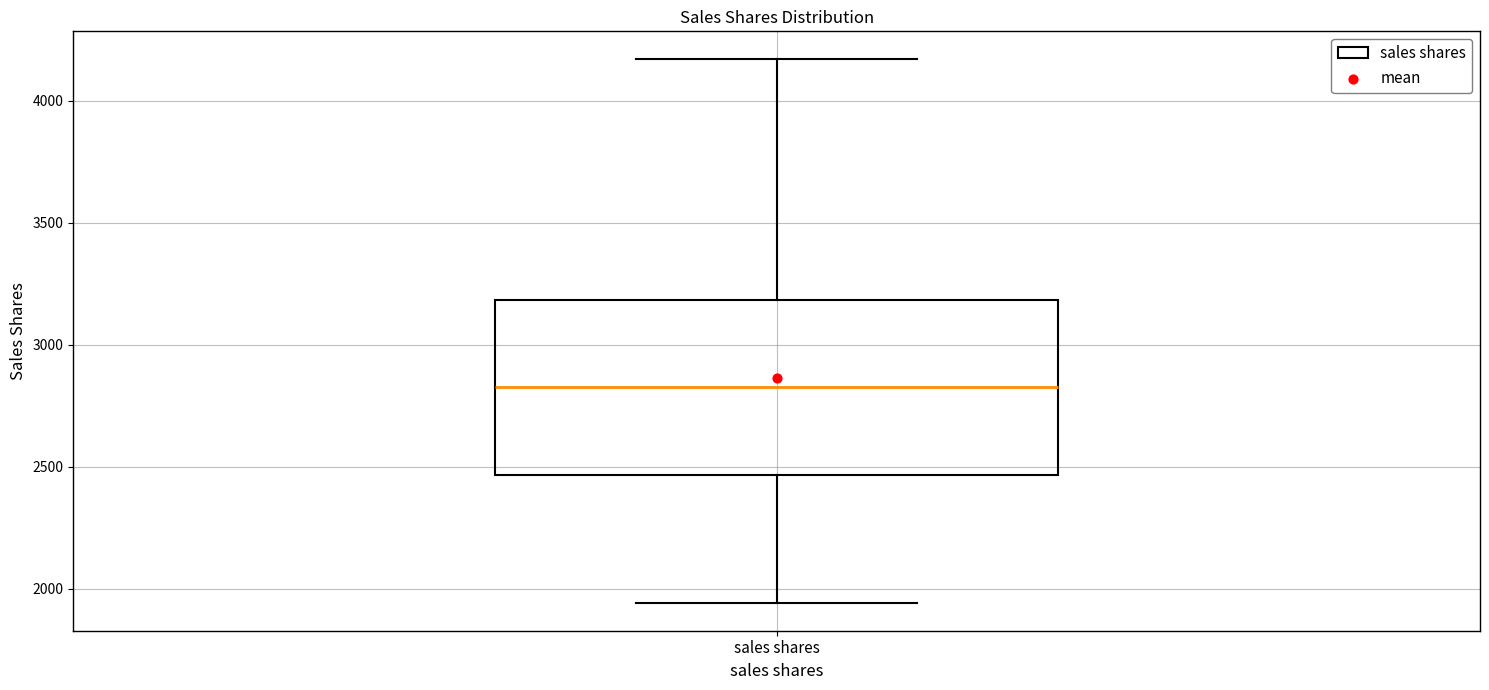

Where is the upper edge of the box for sales shares on the y-axis? The values are not printed on the chart, so give them approximately, as read against the axis.

3200